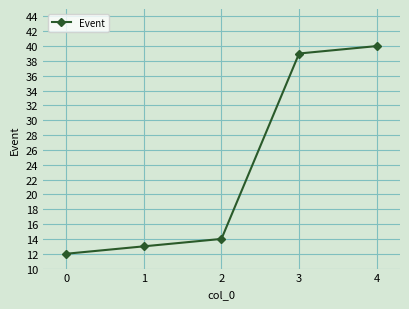

Does the chart display data point markers on the line(s)?

Yes